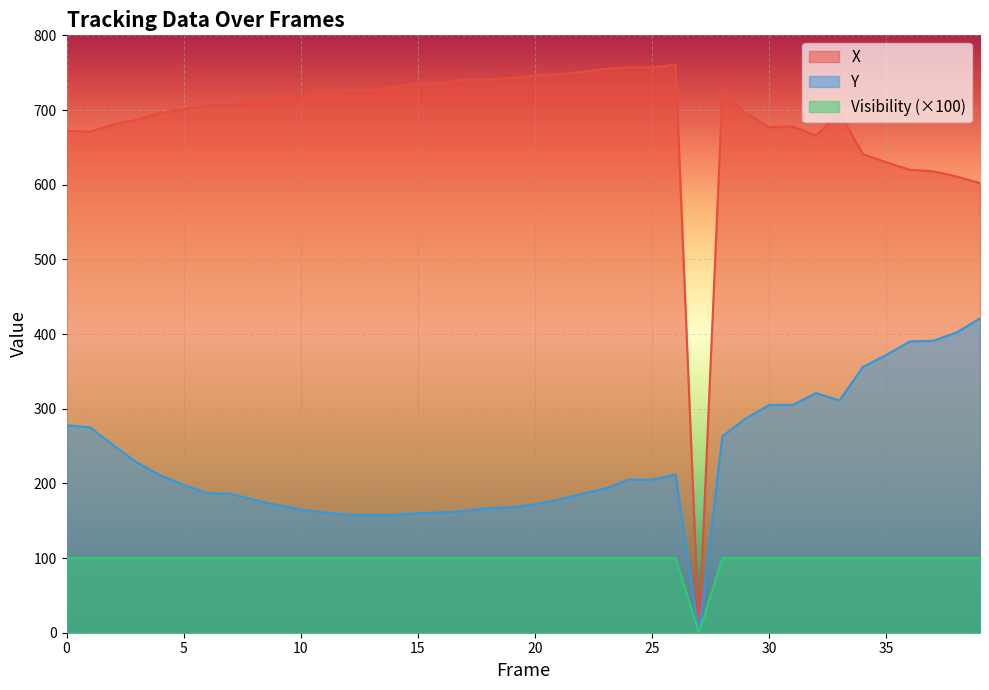

At how many categories does at least one series exceed 598?

39